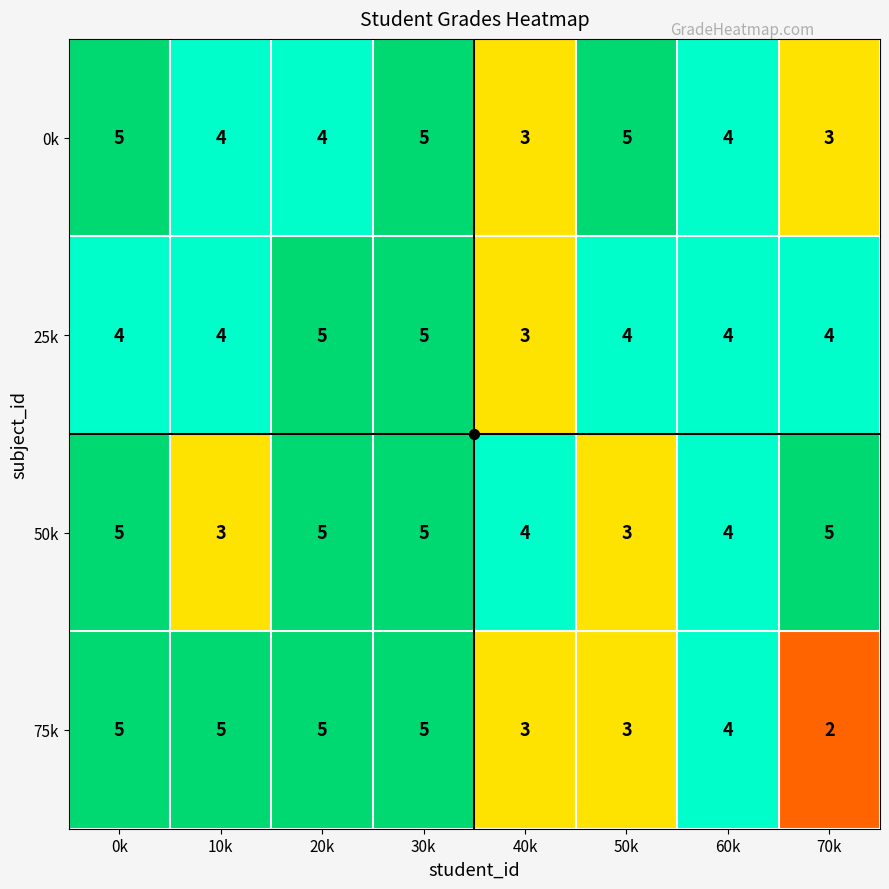

At which category is the sum across all series the highest?

30k